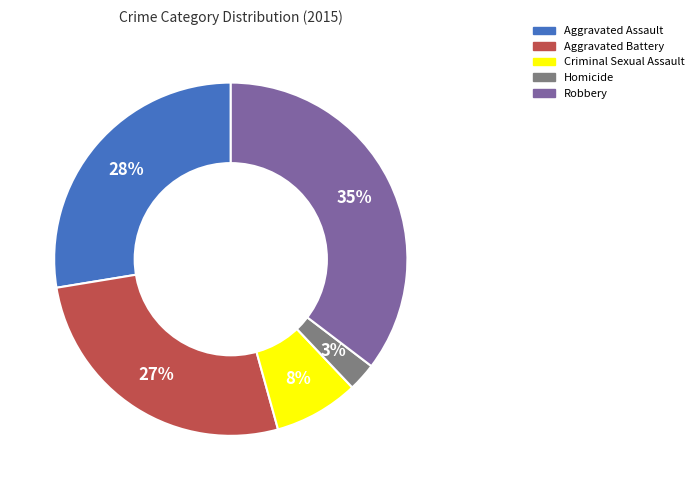

To the nearest percent, what is the average slice percentage?

20%